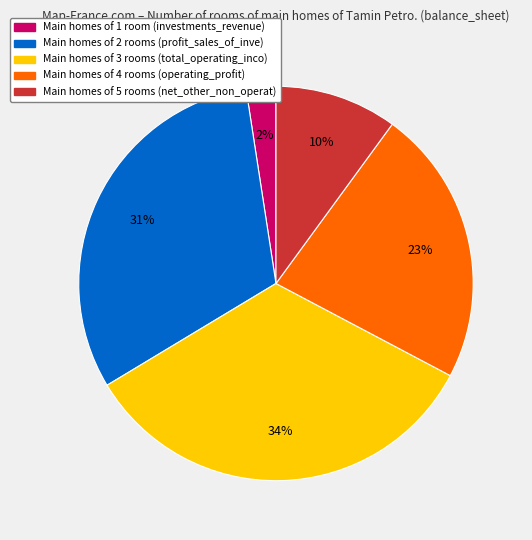

Is there a majority slice in this chart?

No